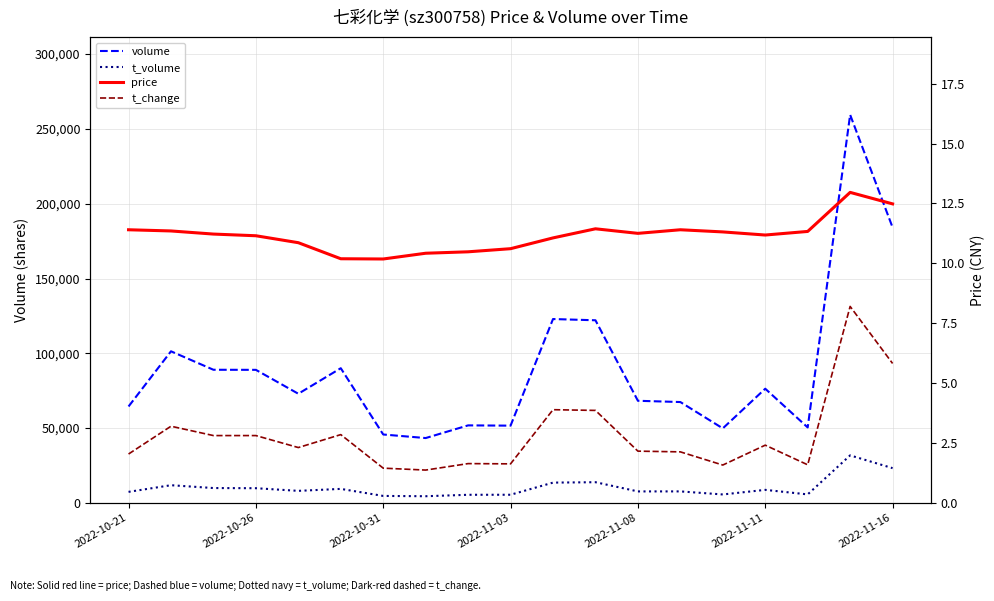

How many lines are shown in the chart?

4